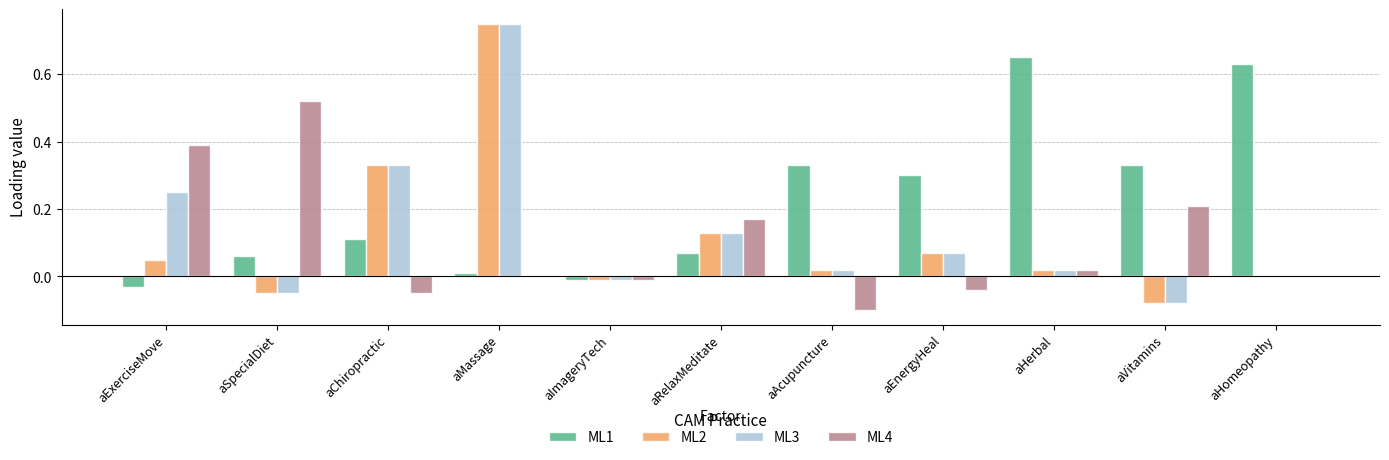

Are the bars grouped side by side (vs. stacked)?

Yes